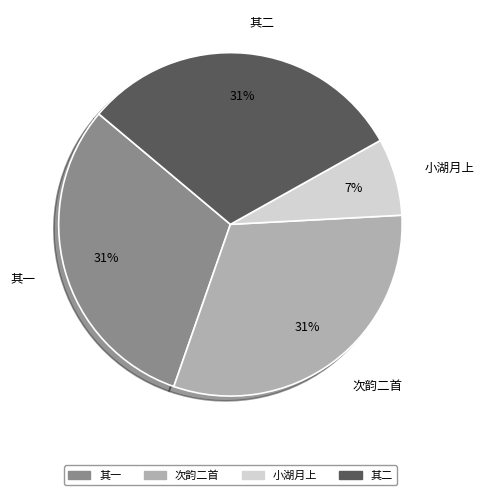

Is the sum of 小湖月上 and 其二 greater than half?

No